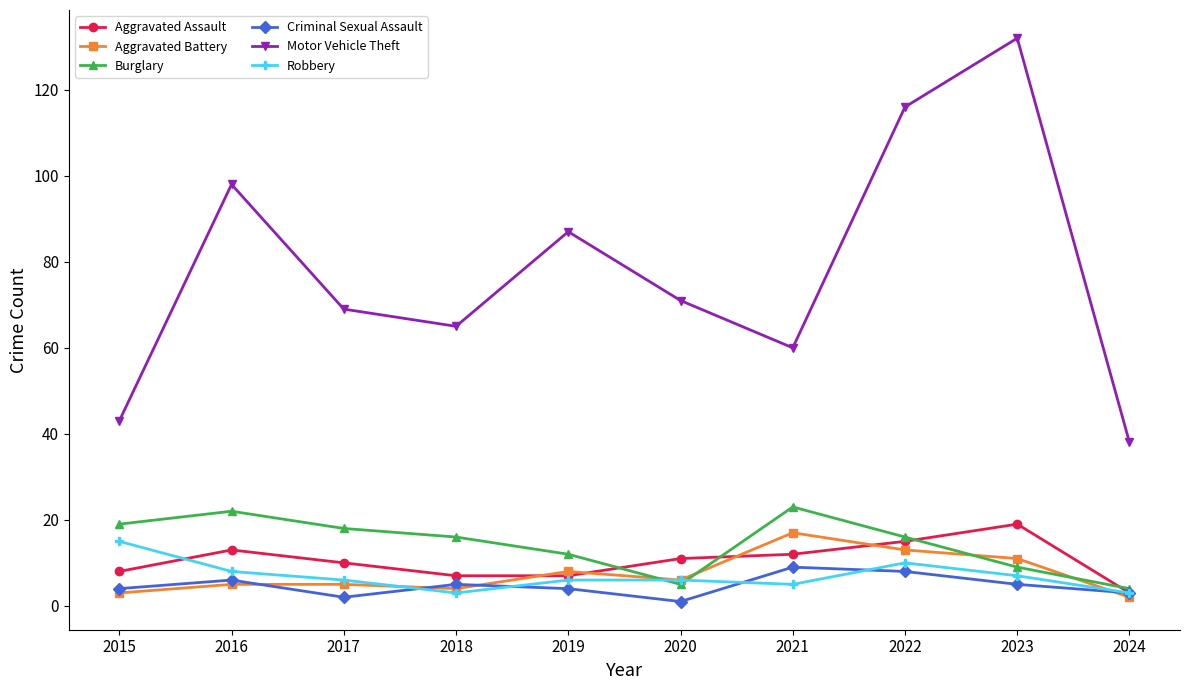

What is the greatest value displayed?

132